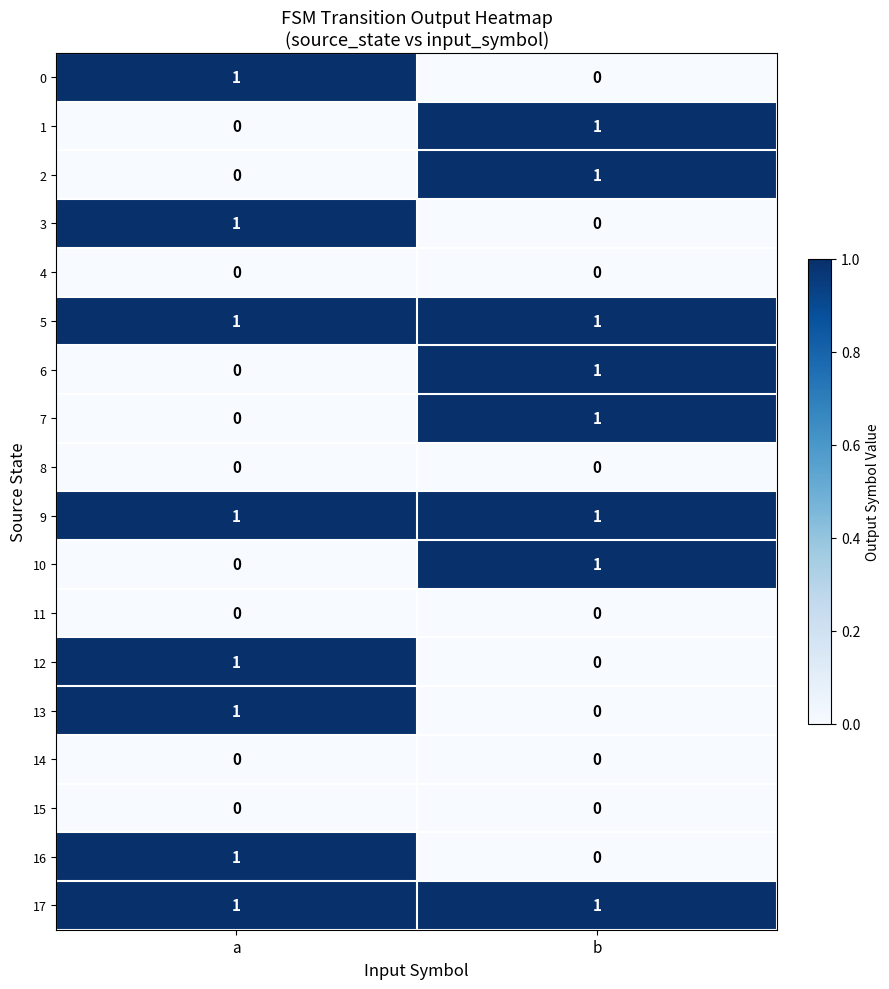

Is it true that 9 equals 1 at b?

True